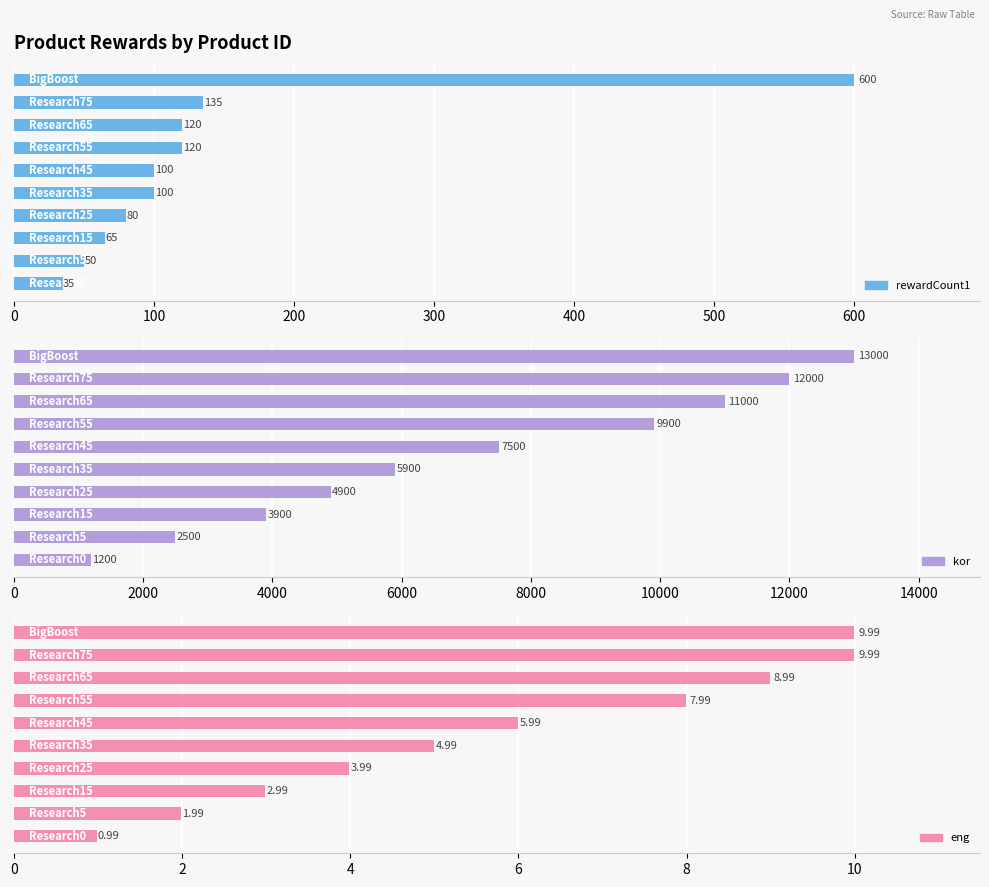

What is the highest value of the rewardCount1 series?

600.0